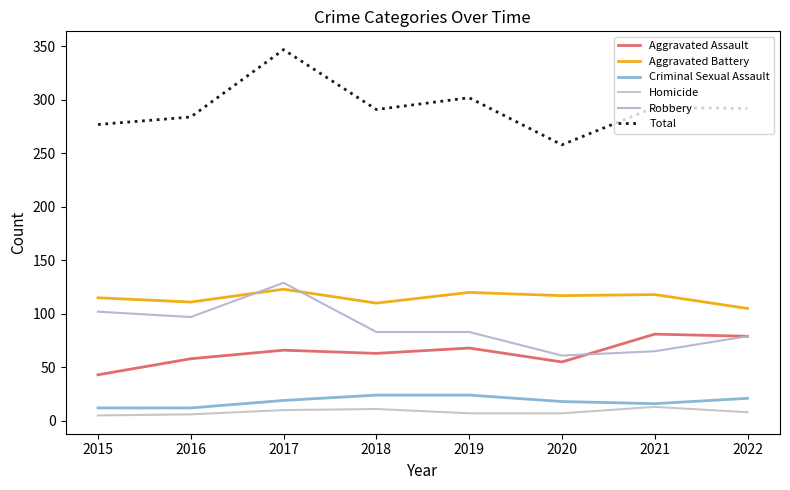

The Homicide series shows 14 at 2022. True or false?

False